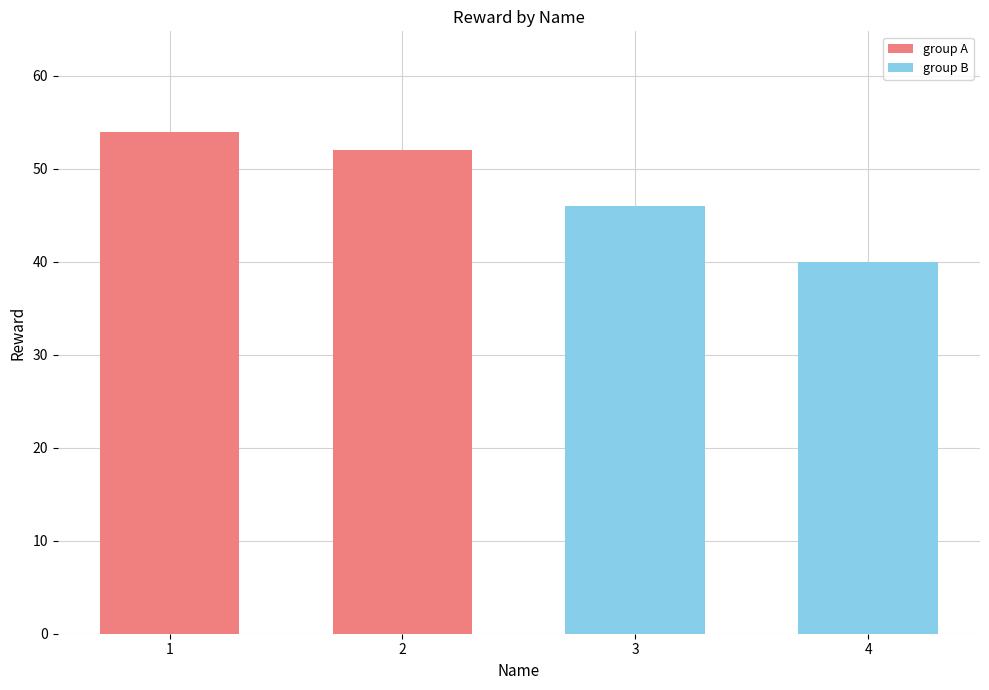

The chart shows a value of 11 at 2. True or false?

False